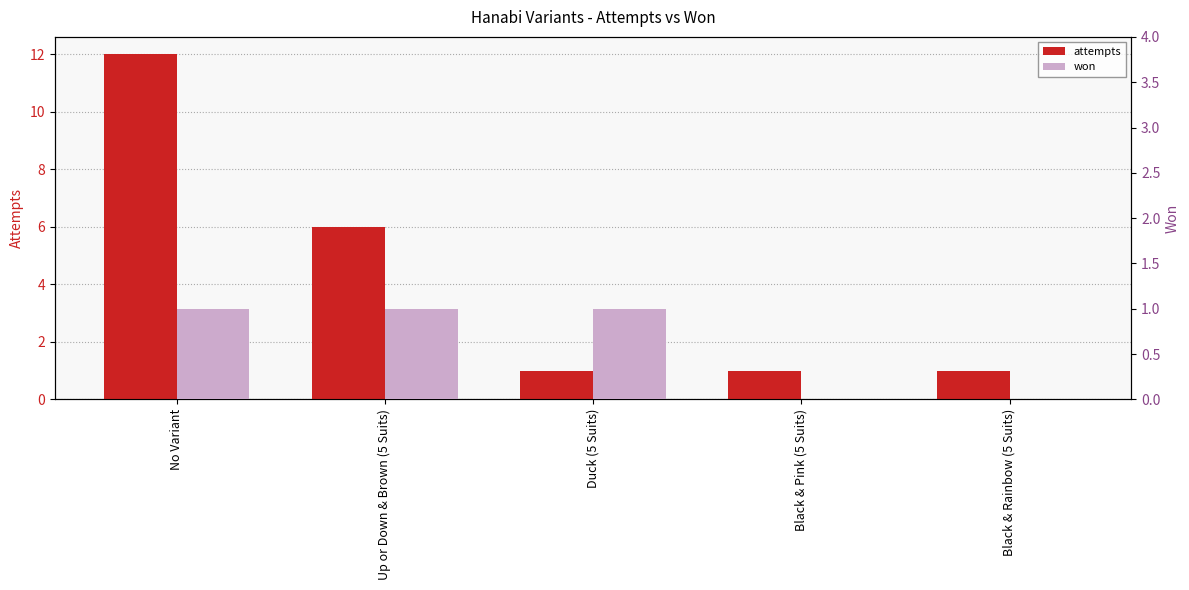

Rank the series by their average value, from highest to lowest.

attempts, won